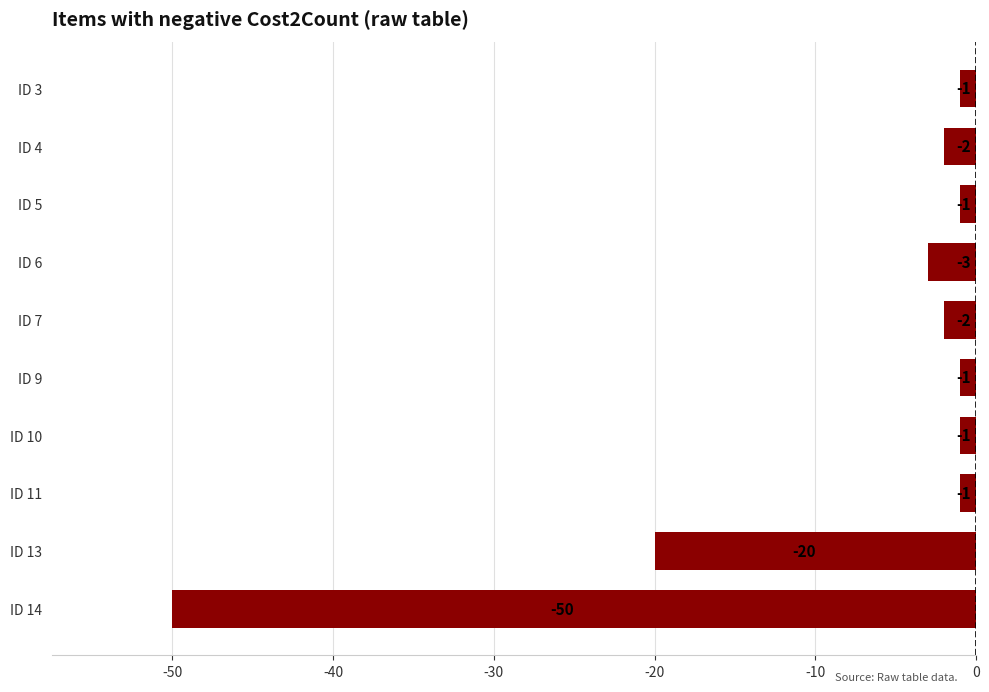

What is the value of the 4th bar from the top?

-3